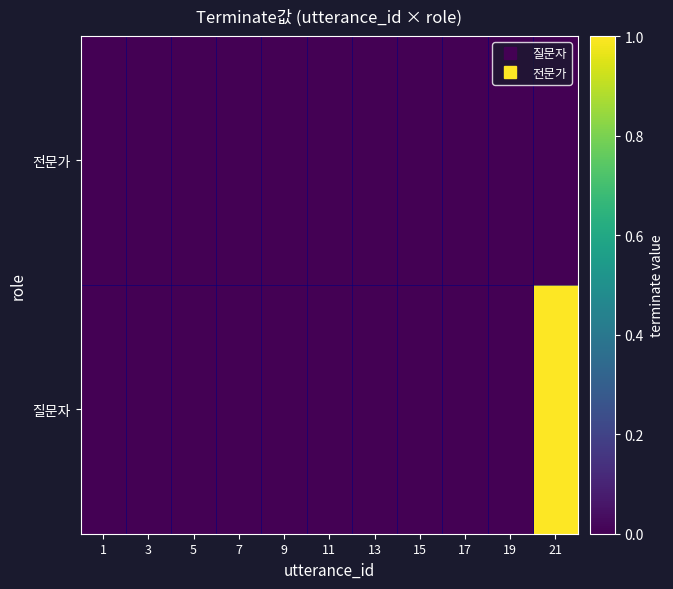

How many series are shown in this chart?

2